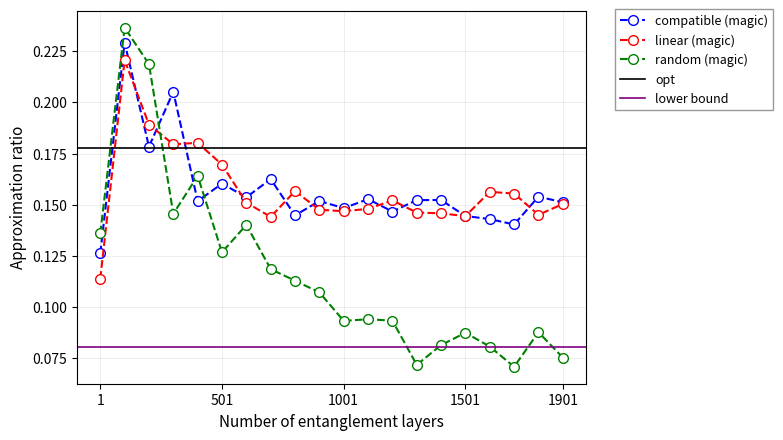

Count the linear (magic) values in the range 0 to 1.

20